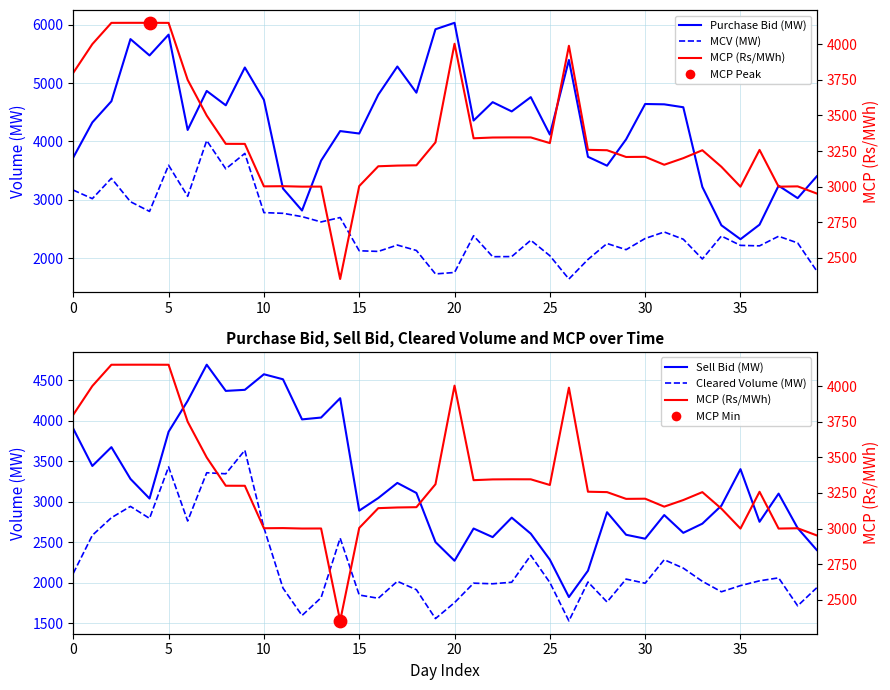

What are all the series names shown in the legend?

Purchase Bid (MW), MCV (MW), Sell Bid (MW), Cleared Volume (MW), MCP (Rs/MWh)